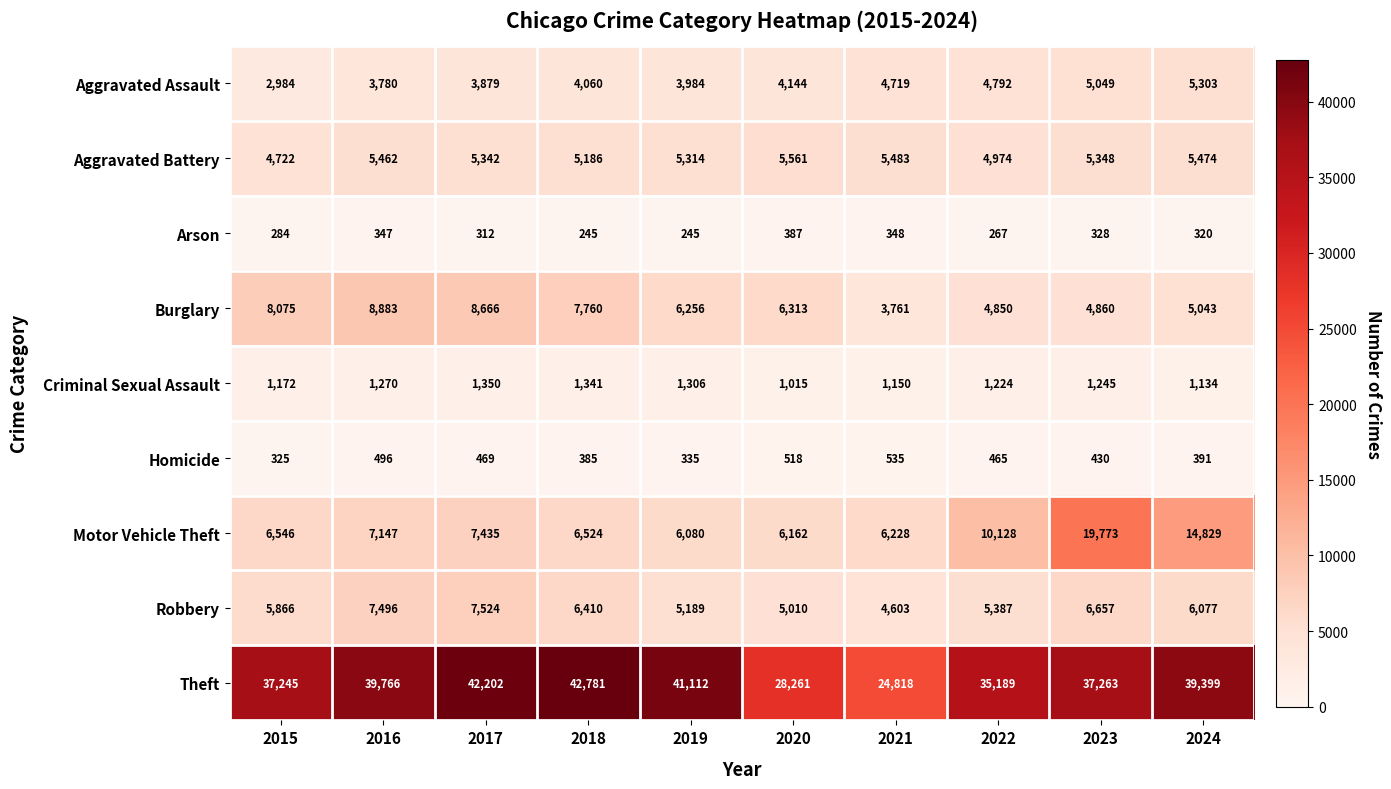

What is the total value across all series at 2019?

69821